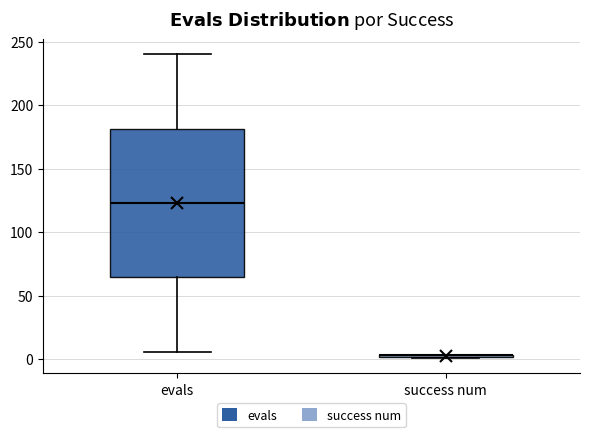

Which box is the tallest, from its lower edge to its upper edge?

evals